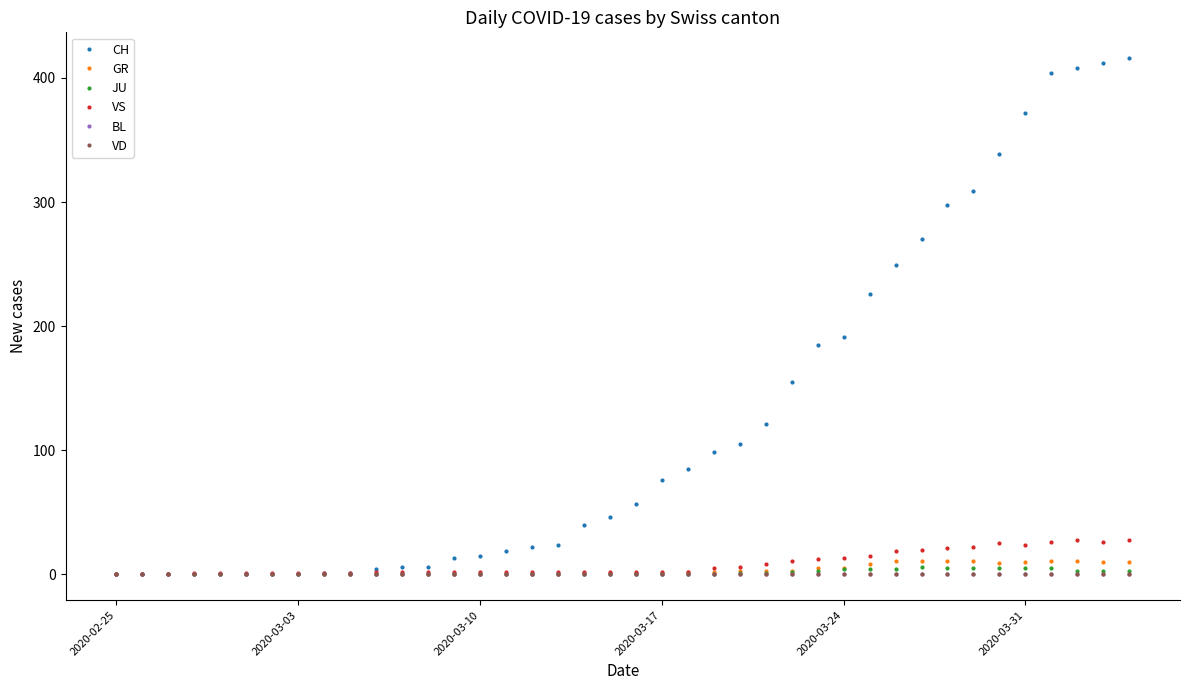

Does the chart have visible grid lines?

No